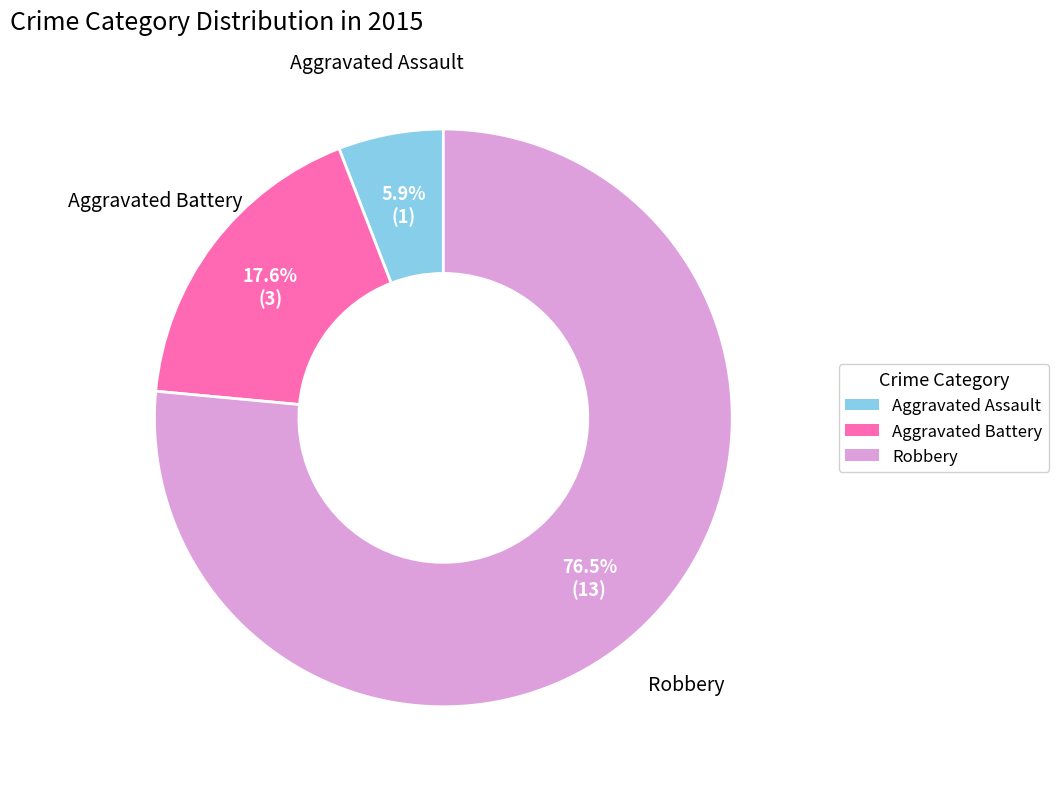

To the nearest percent, what is the difference between the Aggravated Battery and Aggravated Assault slice percentages?

12%